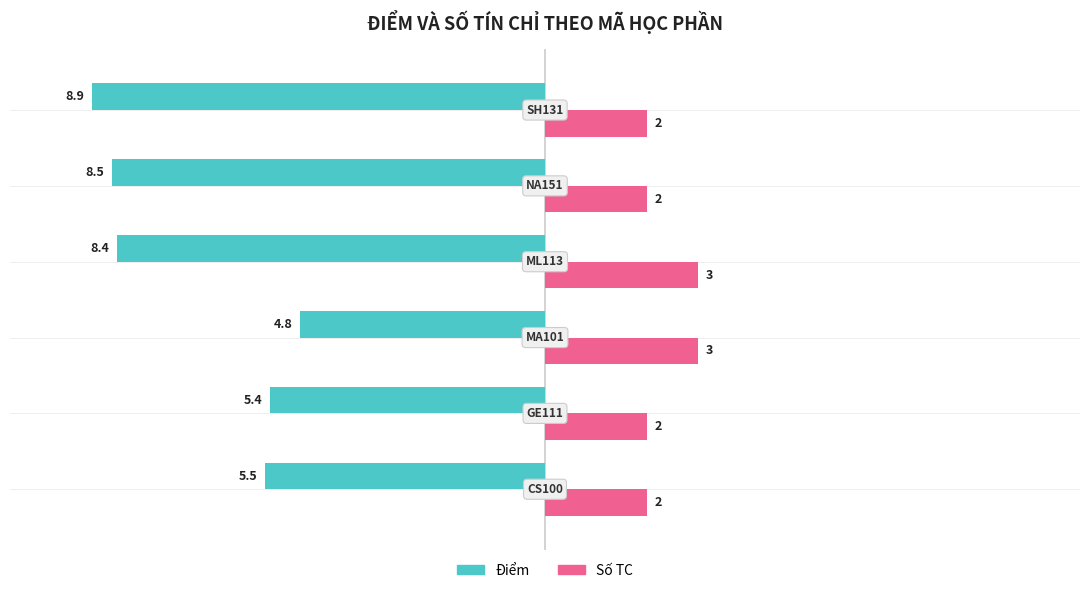

What is the maximum value shown in the chart?

3.0